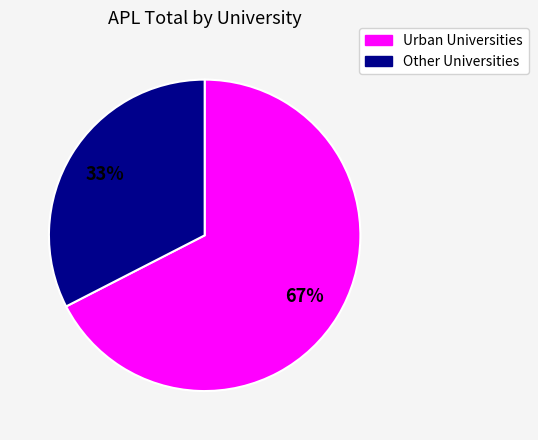

To the nearest percent, what is the average slice percentage?

50%